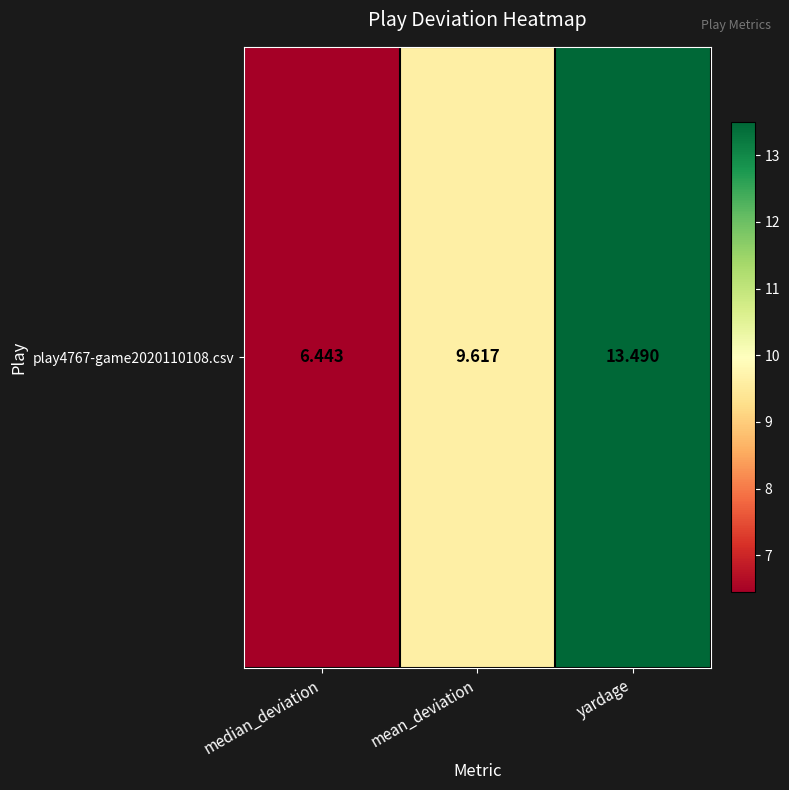

What is the smallest value displayed?

6.4